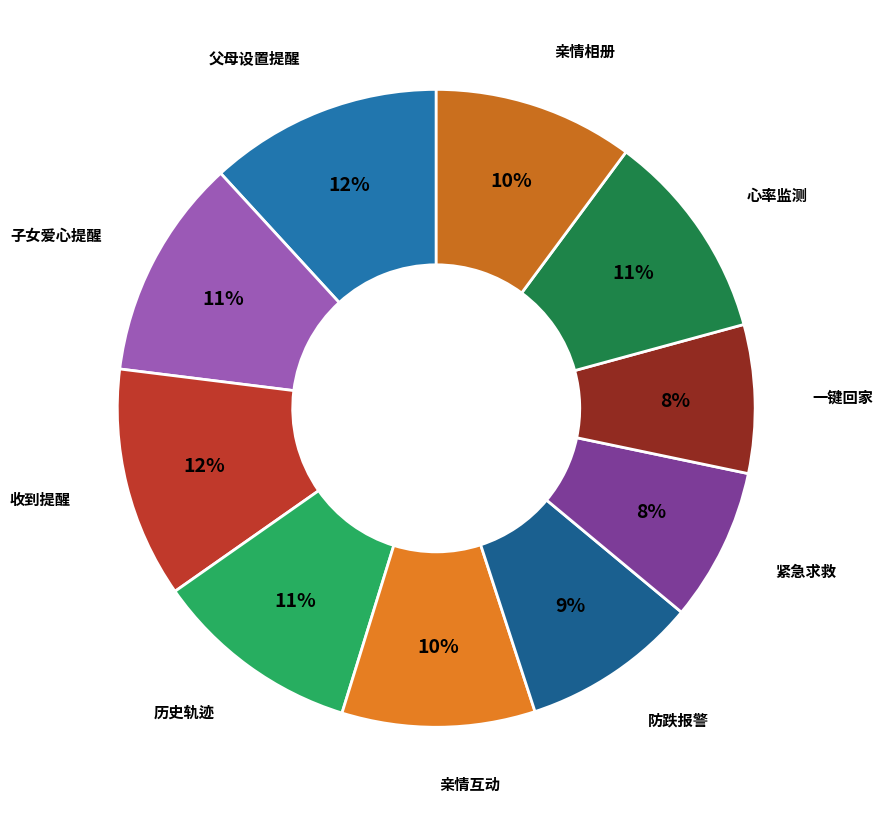

Count the number of slices in the pie.

10